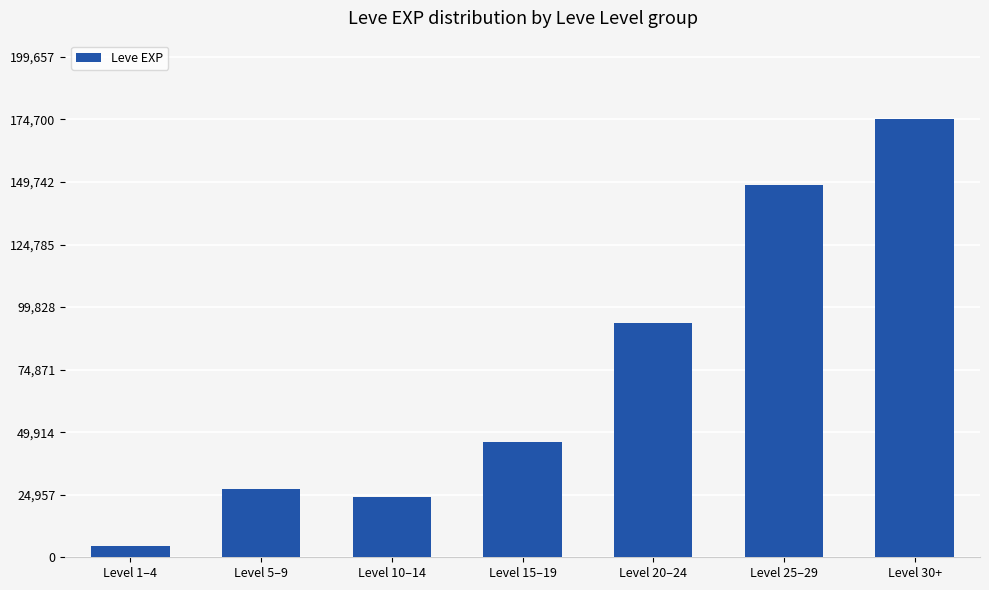

What is the change in value from Level 5–9 to Level 30+?

+147640